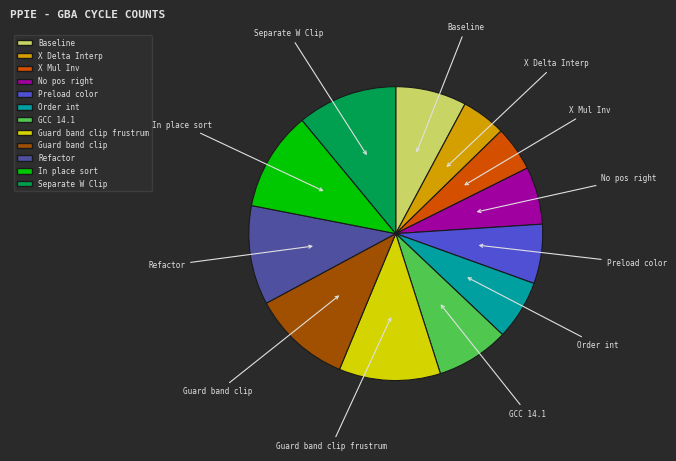

Count the number of slices in the pie.

12